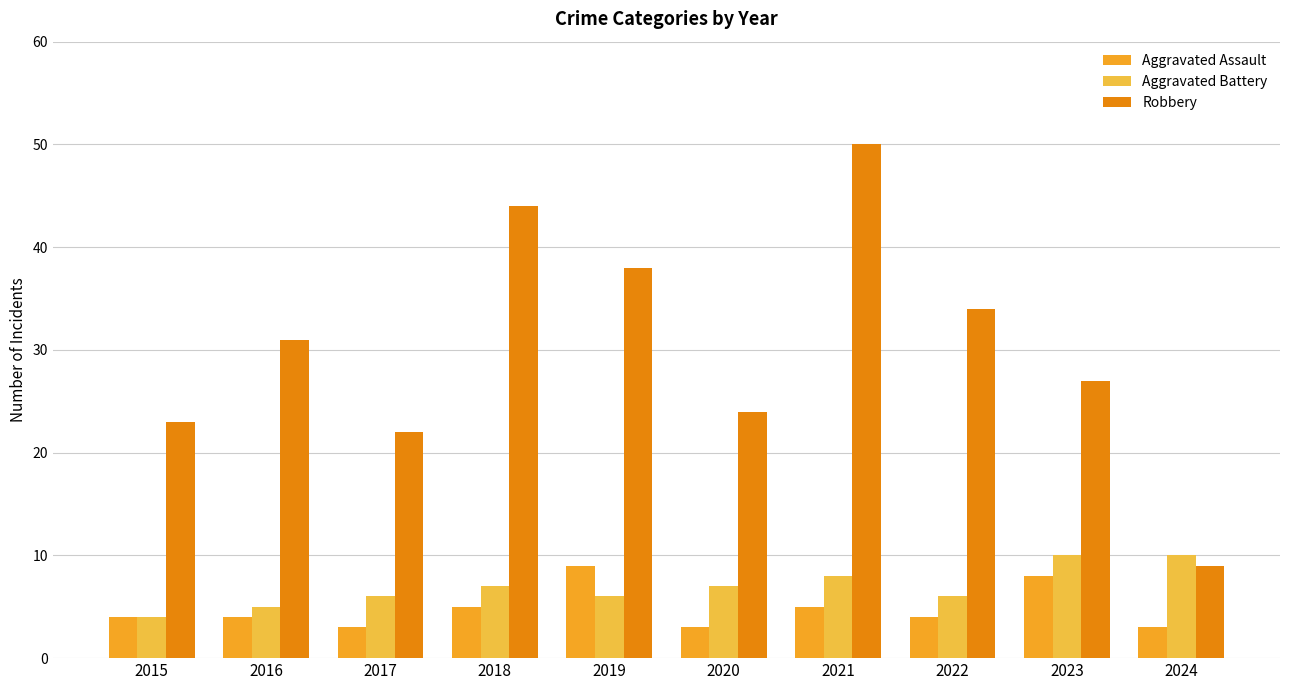

What is the sum of the Aggravated Assault values at 2019 and 2022?

13